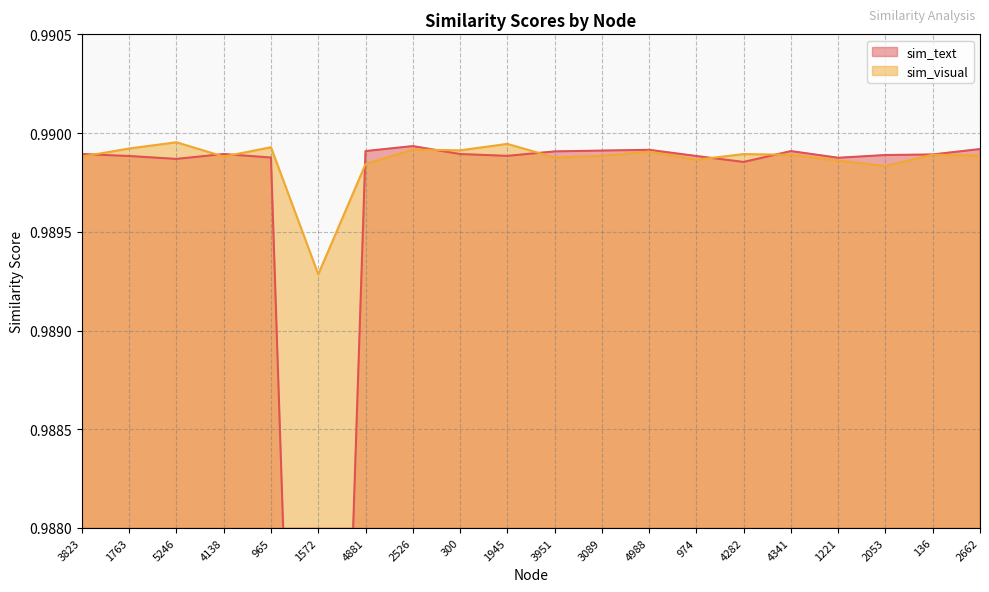

True or false: sim_text has a value of 1.0 at 3951.

True